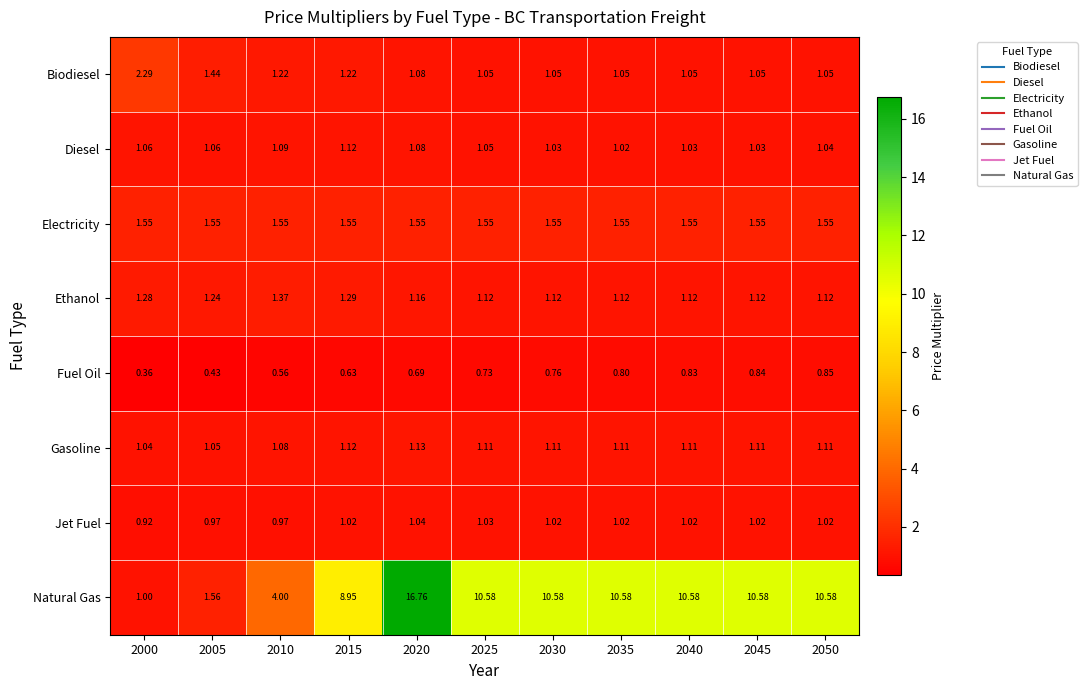

List the series in order of their peak value, lowest first.

Fuel Oil, Jet Fuel, Diesel, Gasoline, Ethanol, Electricity, Biodiesel, Natural Gas